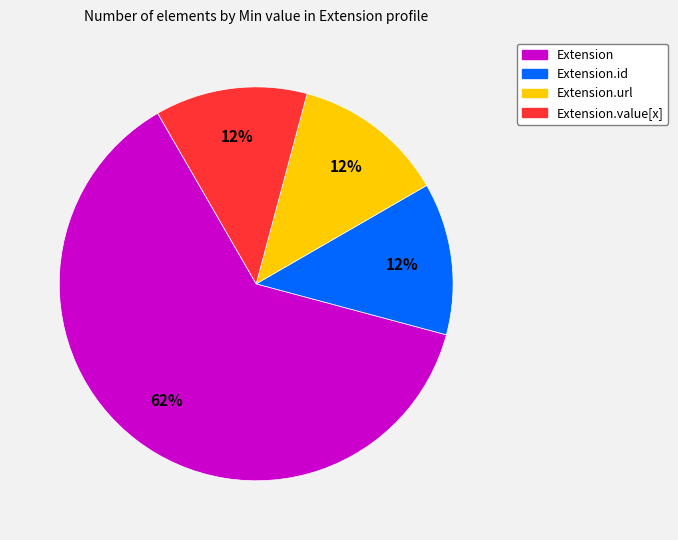

To the nearest percent, what is the average slice percentage?

25%